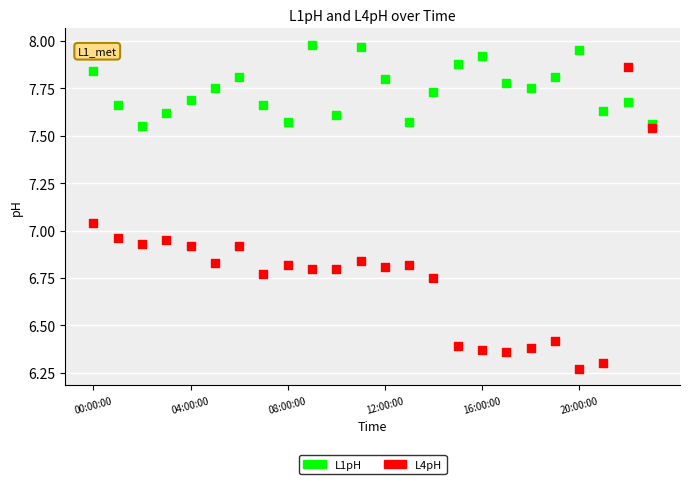

Which series has the widest spread of Y values?

L4pH